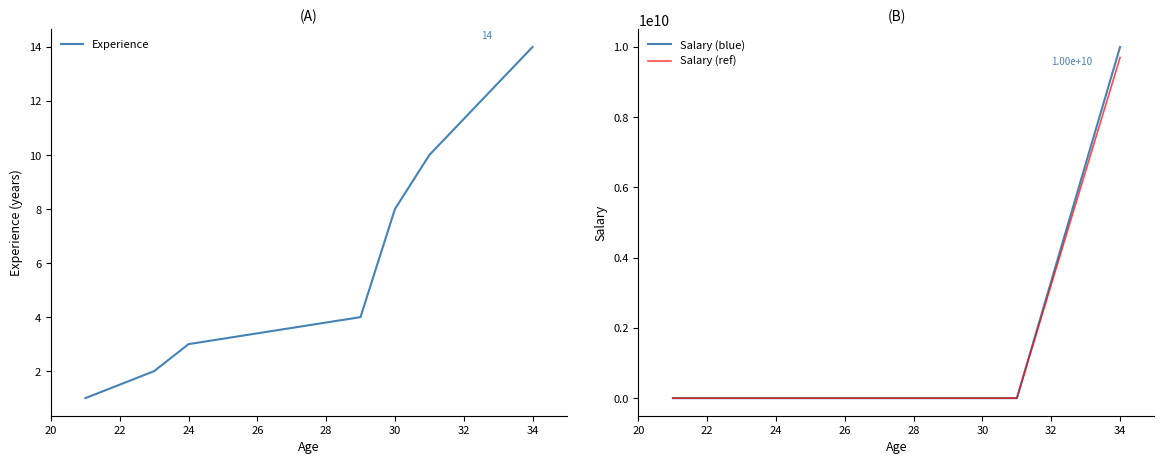

Between 30 and 32, which series saw the biggest shift?

Salary (blue)